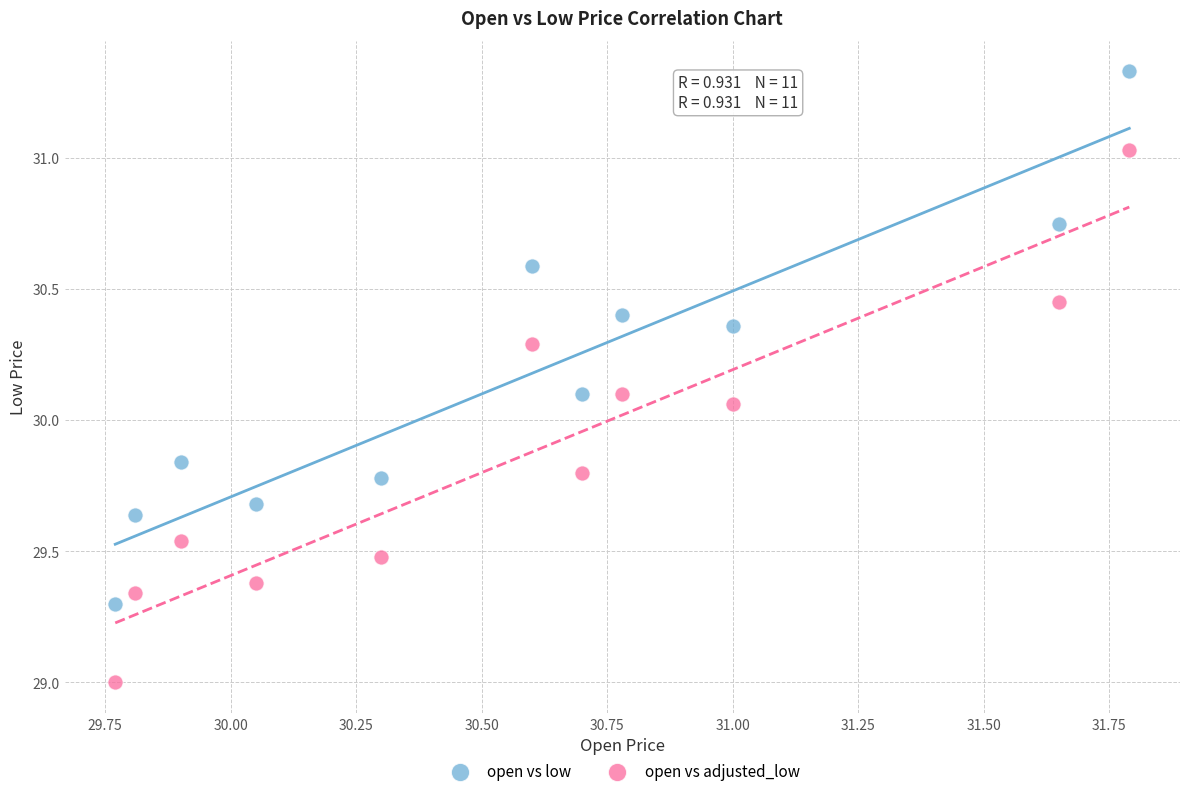

Which series reaches the maximum Y coordinate?

open vs low